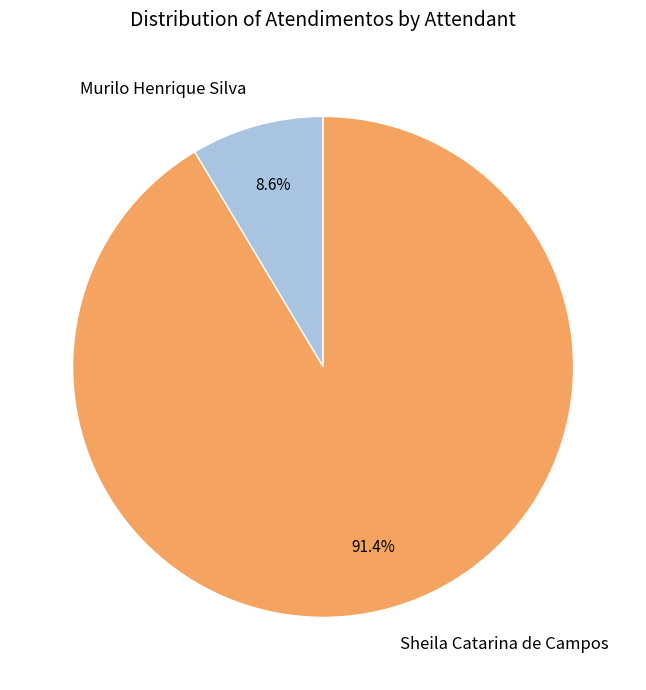

Is it true that Murilo Henrique Silva is 20% of the pie?

False